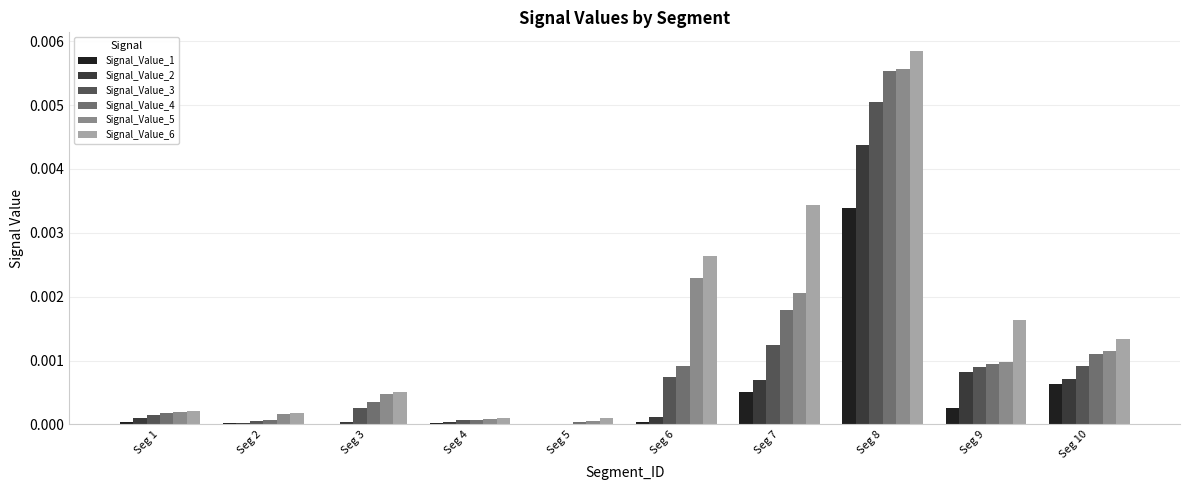

The value of Signal_Value_5 at Seg 4 is 0.0. True or false?

True